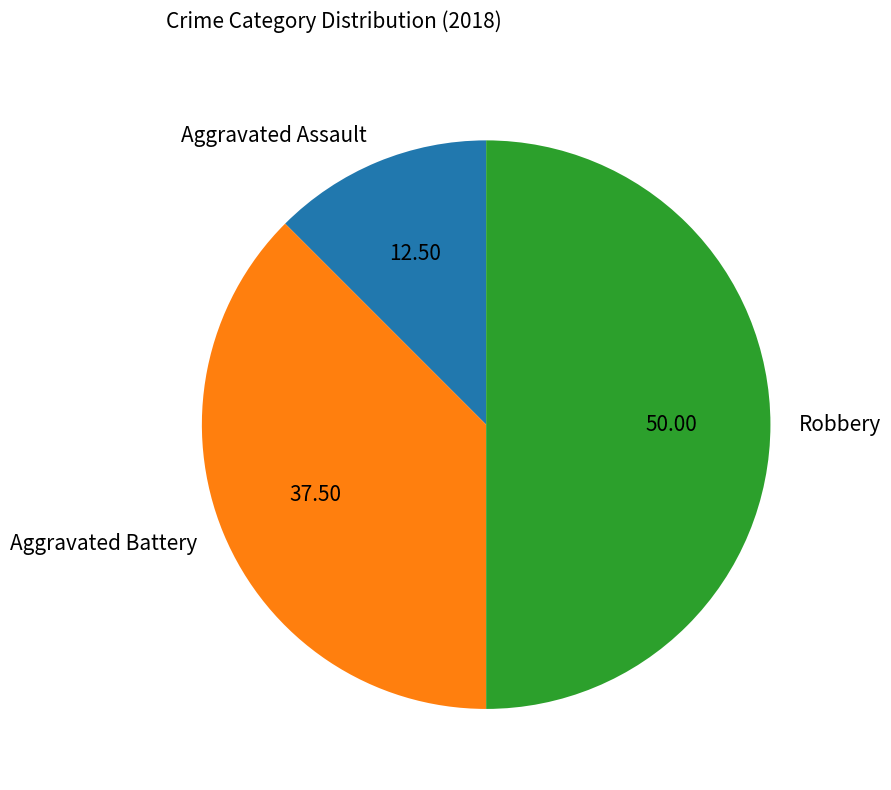

What is the smallest slice in the pie chart?

Aggravated Assault